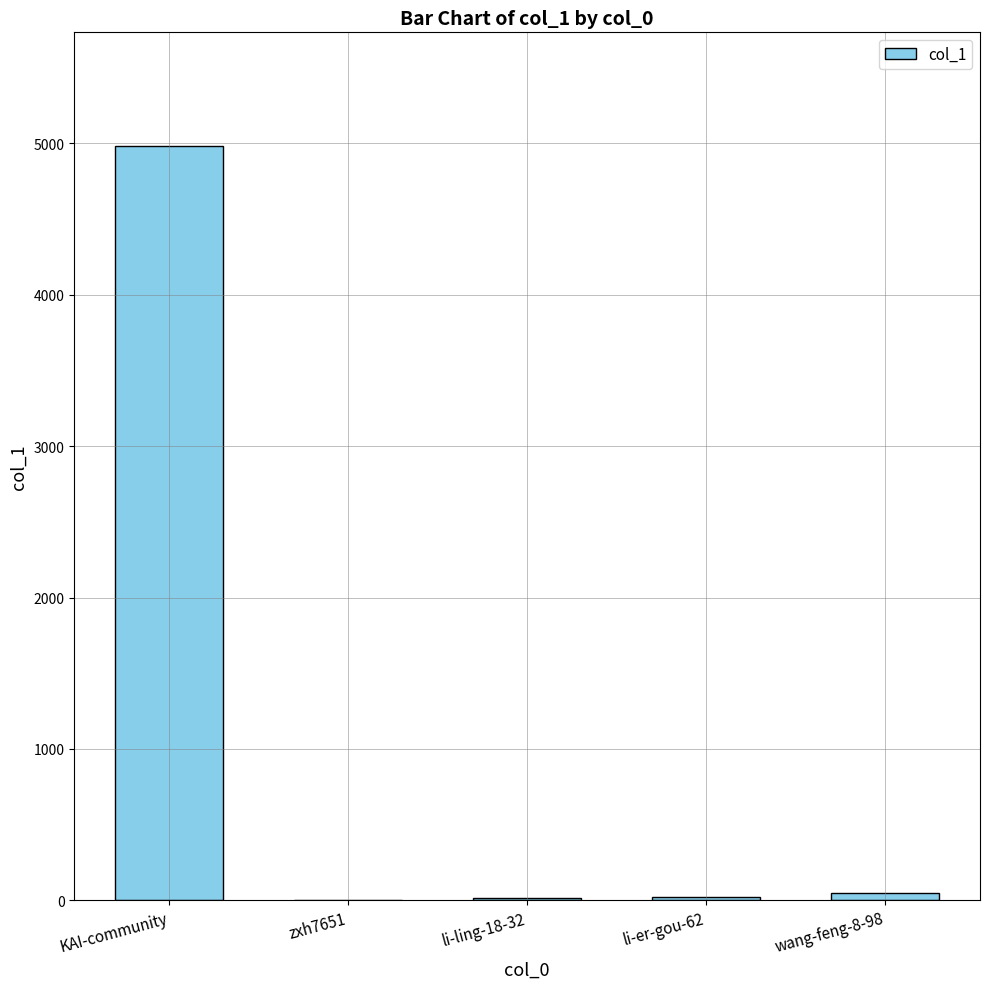

At which label is the value closest to 2492?

wang-feng-8-98